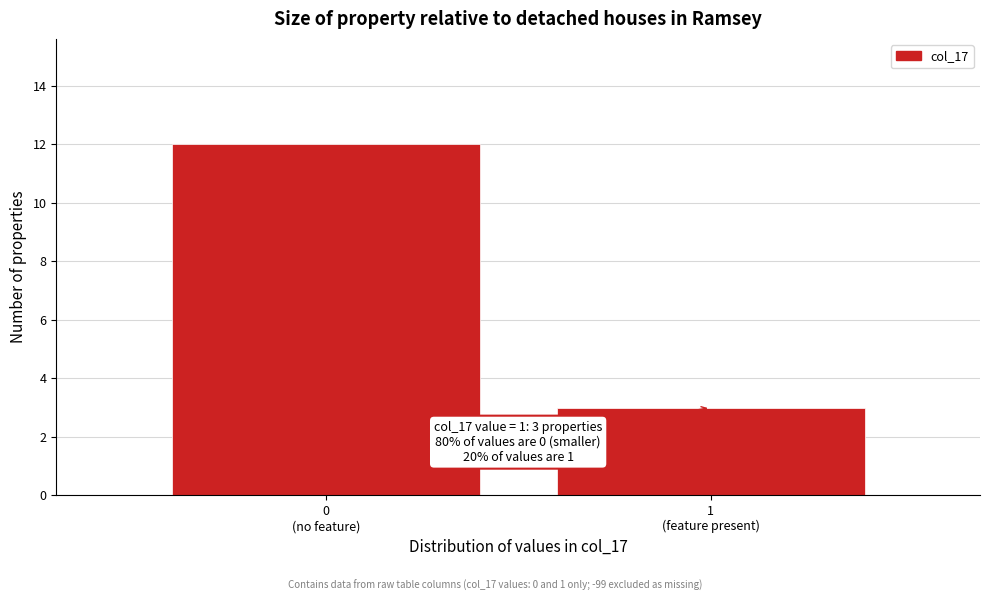

Reading left to right, what are all the values shown in this chart?

12	3